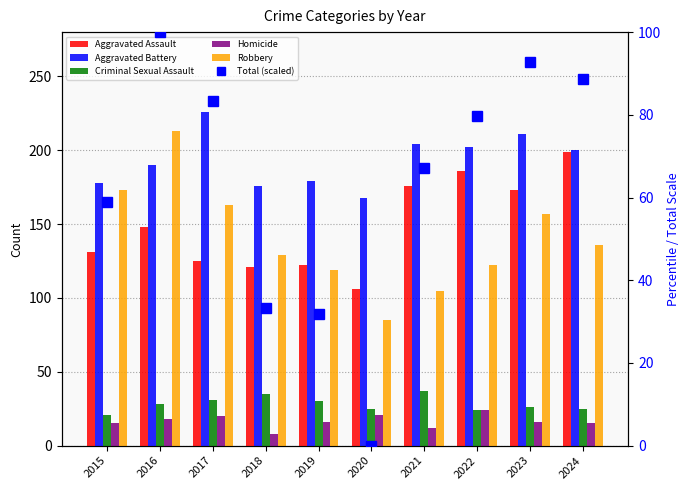

True or false: Aggravated Battery has a value of 168.0 at 2020.

True